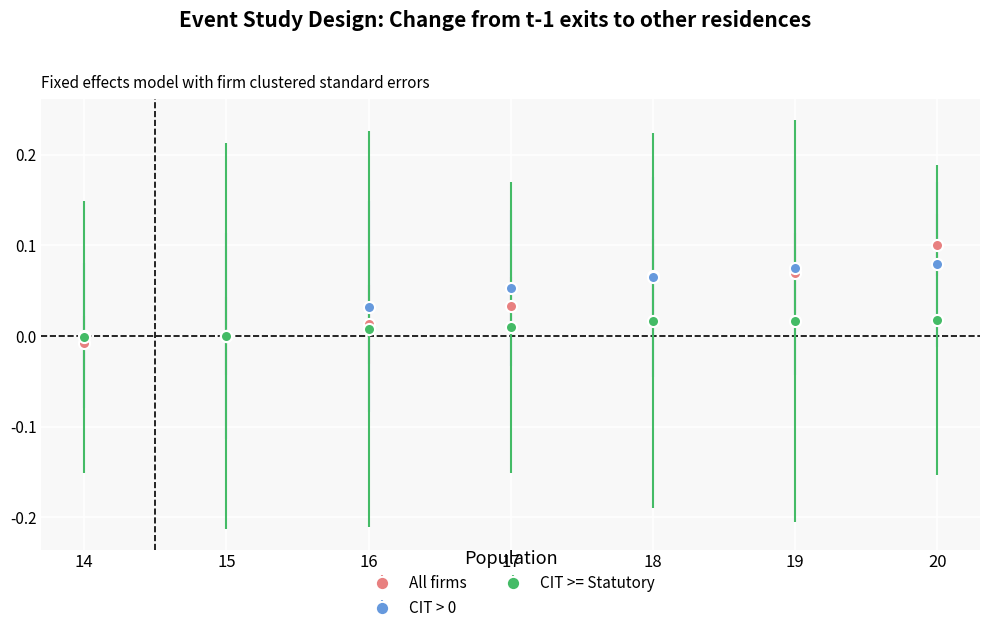

Count the number of data series in this chart.

3